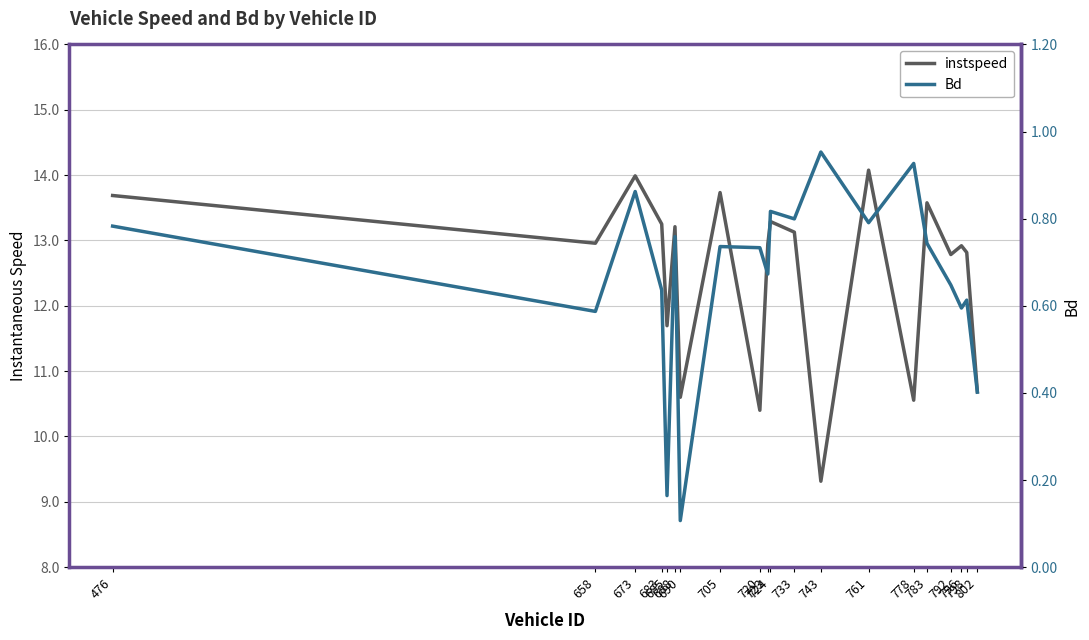

True or false: instspeed has a value of 13.7 at 705.

True